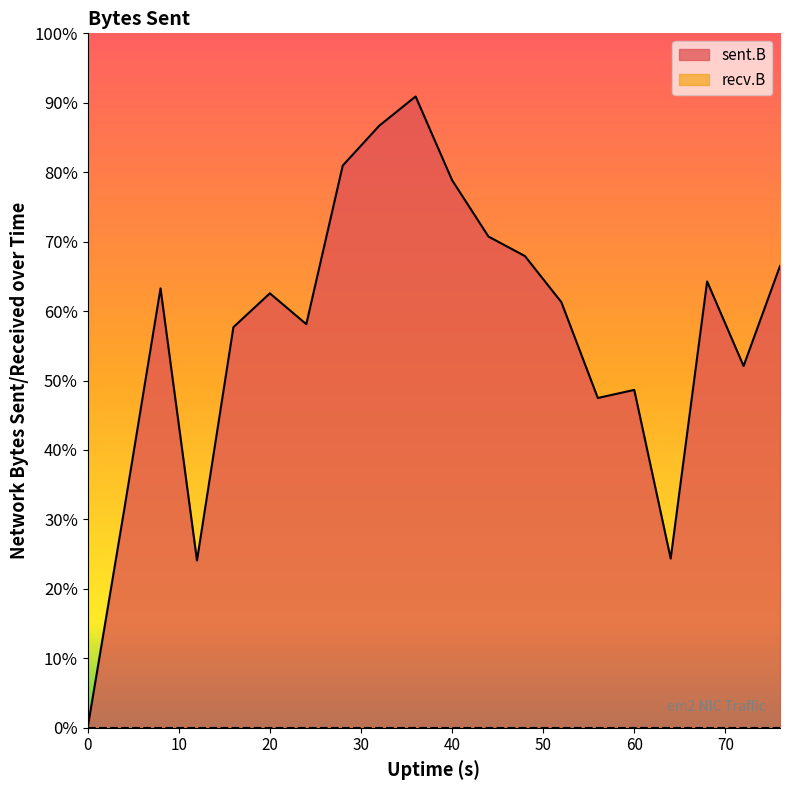

Does the chart display data point markers on the line(s)?

No